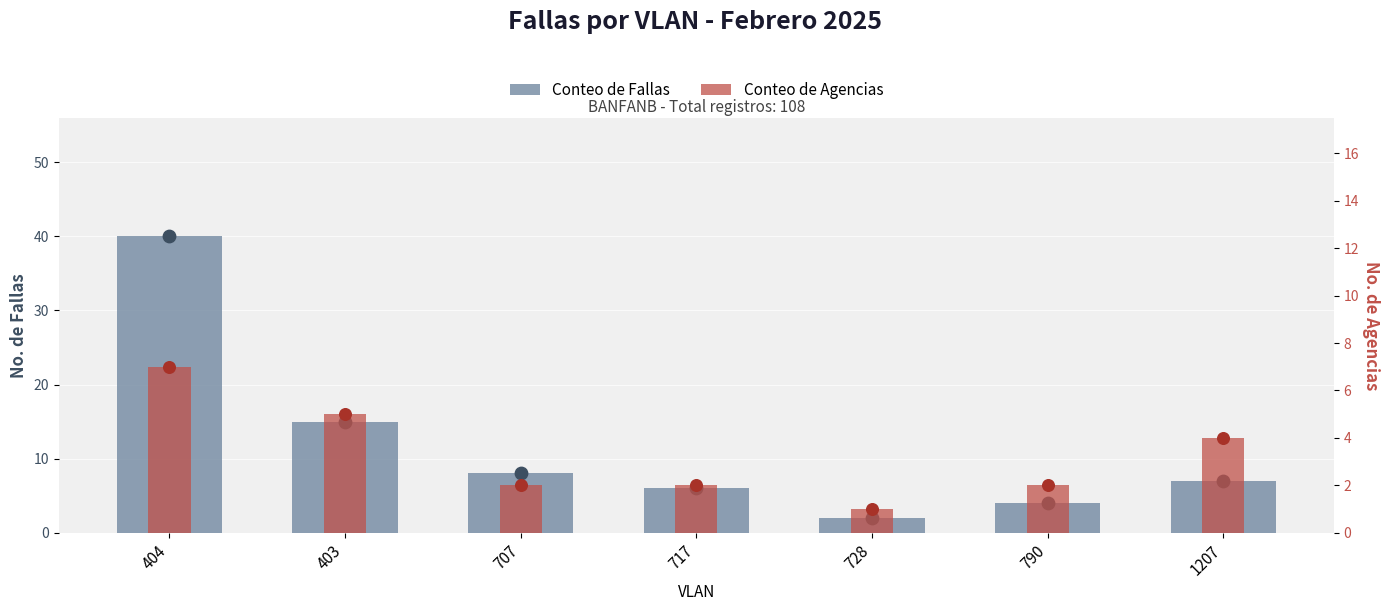

Which series contains the highest Y value?

Conteo de Fallas